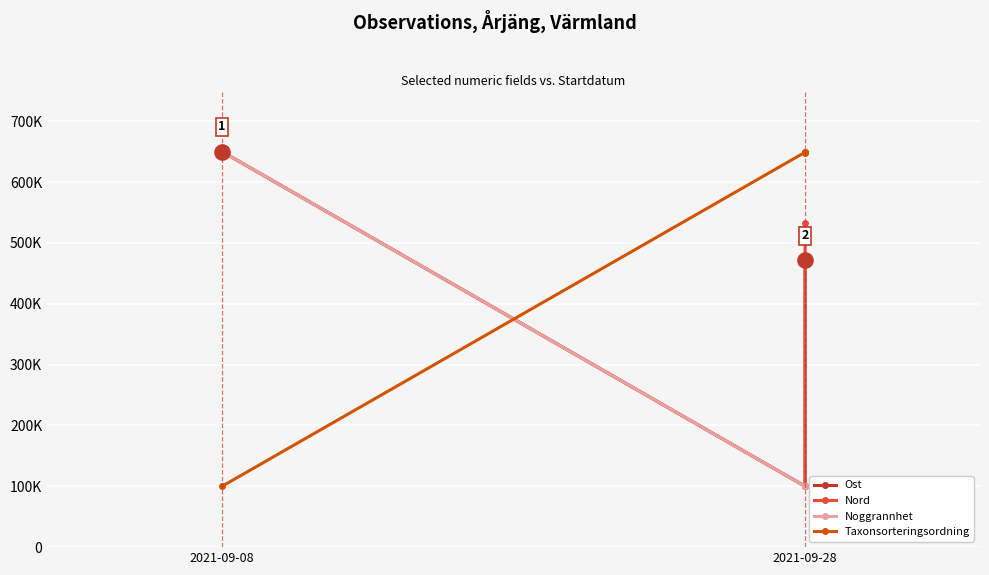

What are all the series names shown in the legend?

Ost, Nord, Noggrannhet, Taxonsorteringsordning